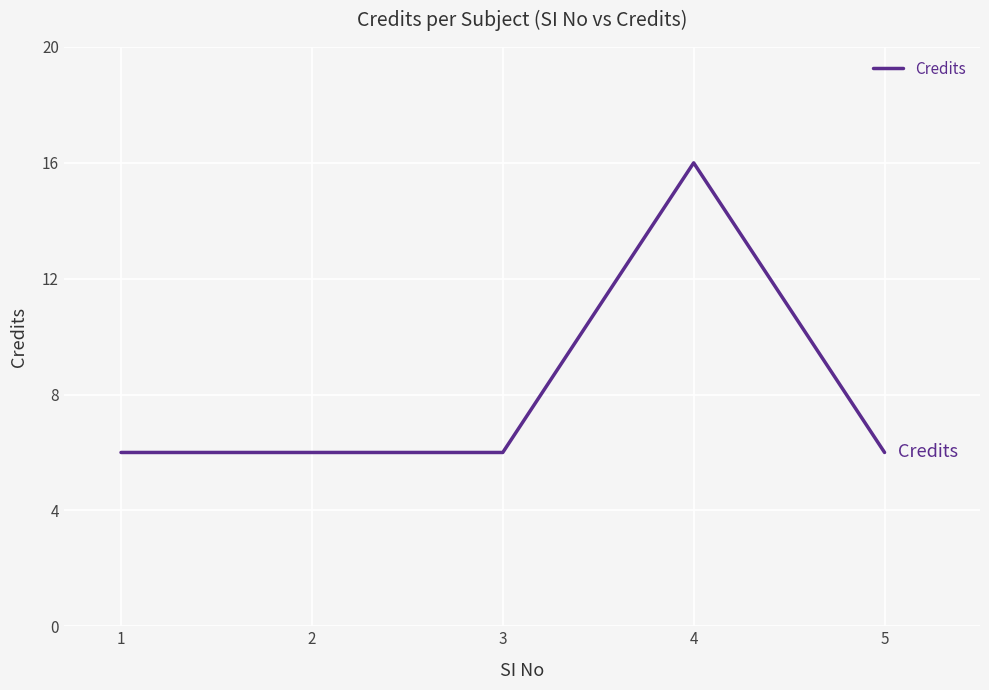

What is the smallest value displayed?

6